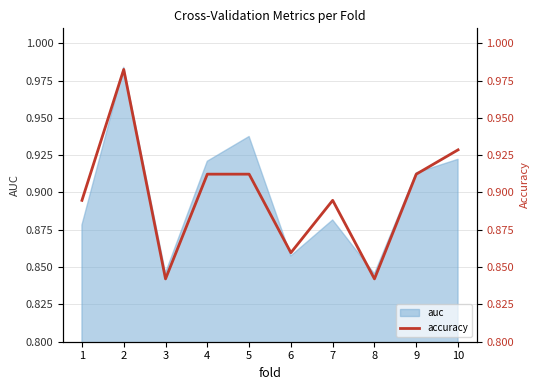

How many points are lower than both their immediate neighbors (excluding endpoints)?

3